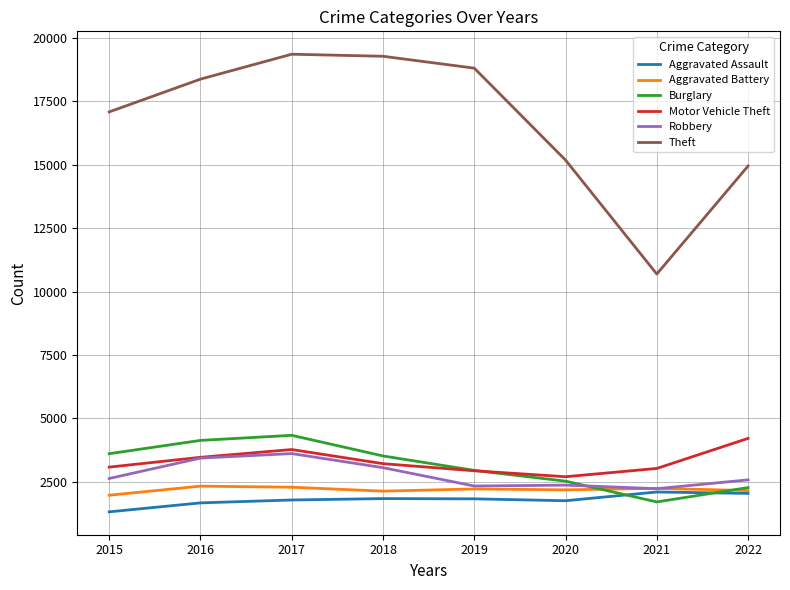

True or false: Motor Vehicle Theft and Aggravated Assault intersect in this chart.

False